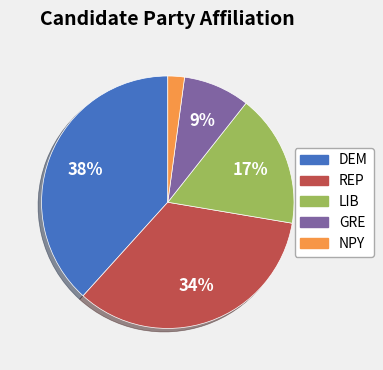

Does NPY account for over 50% of the chart?

No